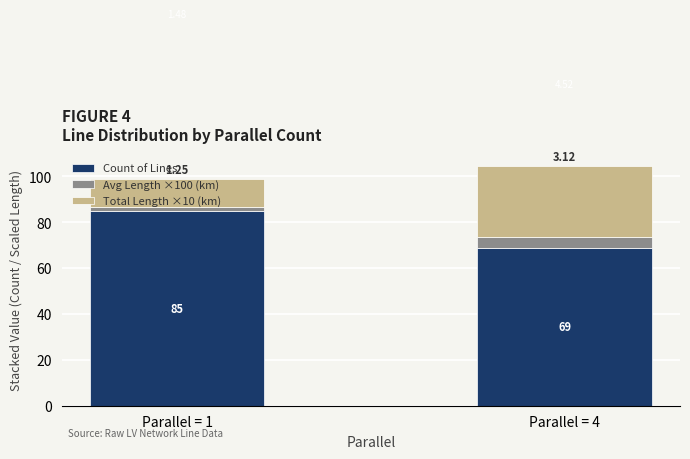

What is the difference between the Count of Lines values at Parallel = 4 and Parallel = 1?

16.0